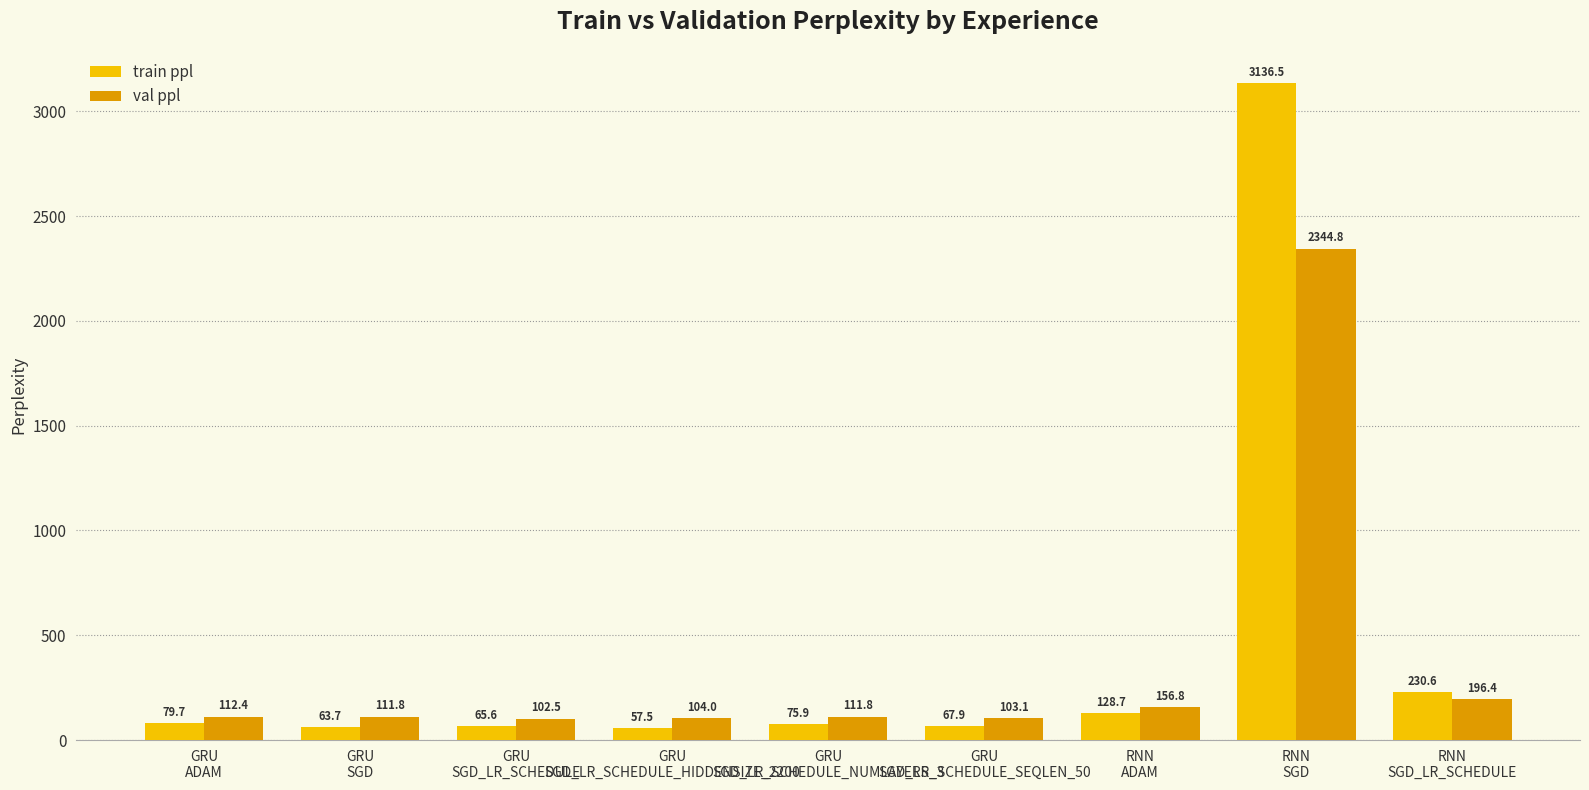

How many distinct data groups are displayed?

2